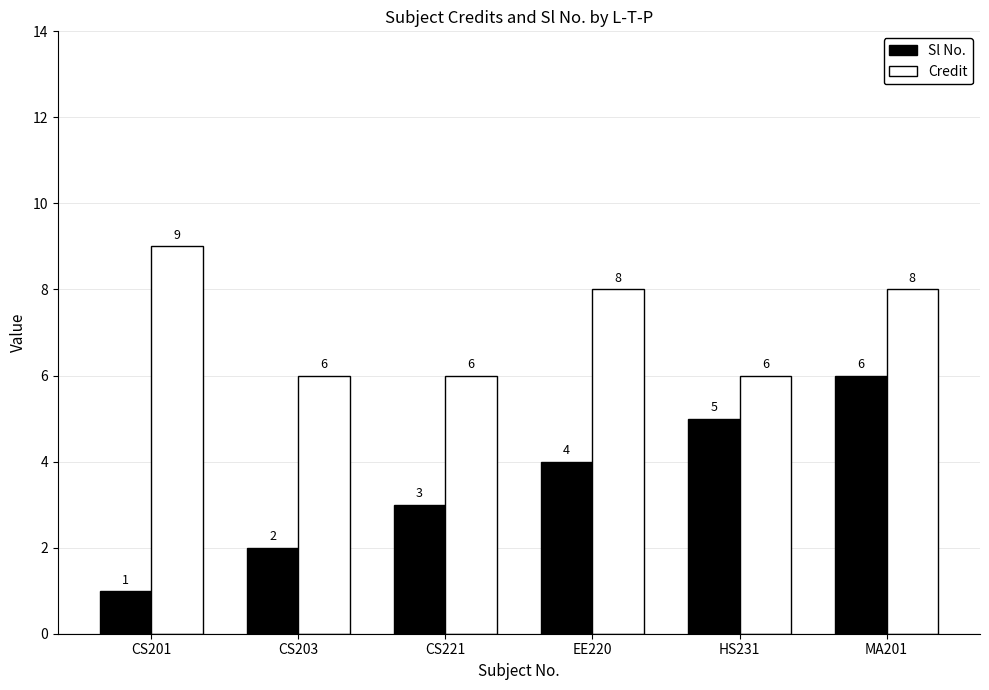

How many values in the Sl No. series are below 4?

3